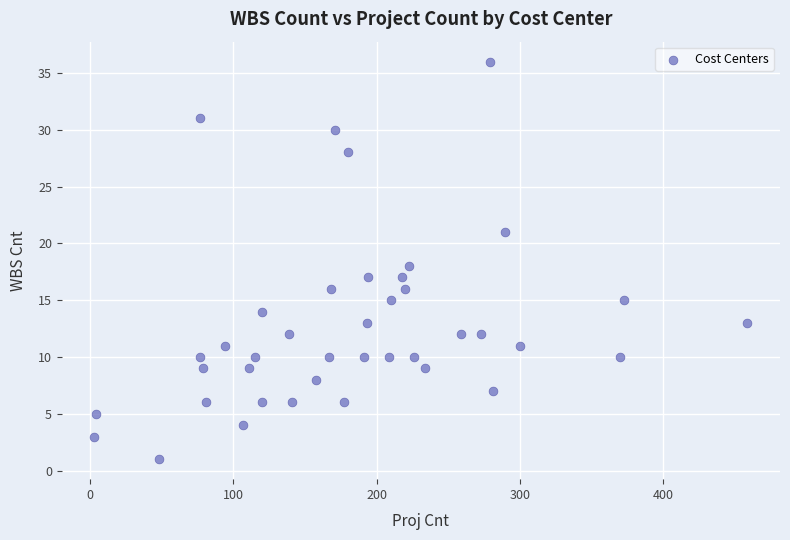

What is the range of X values (max minus min)?

456